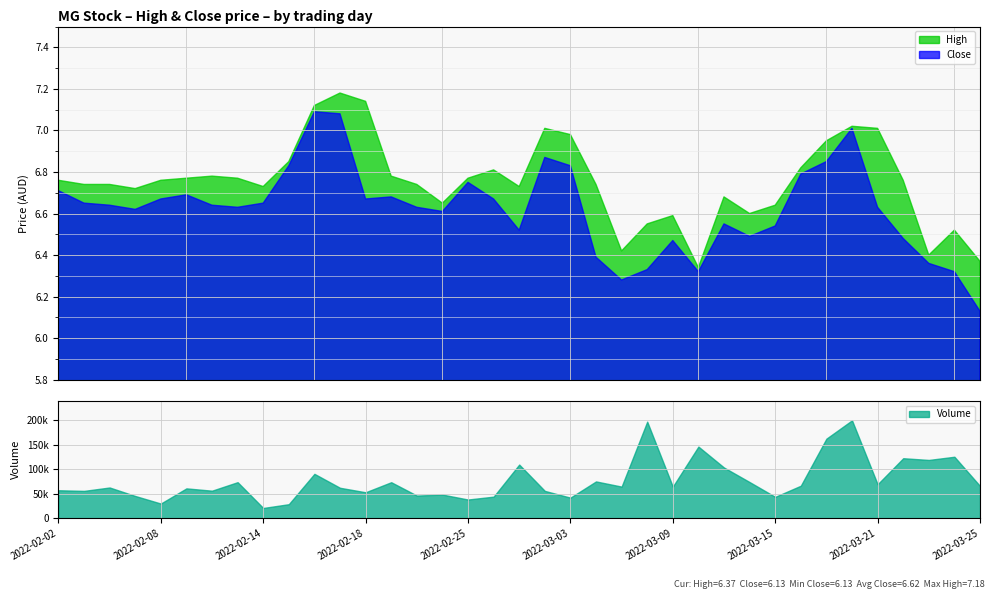

What is the smallest value displayed?

6.1